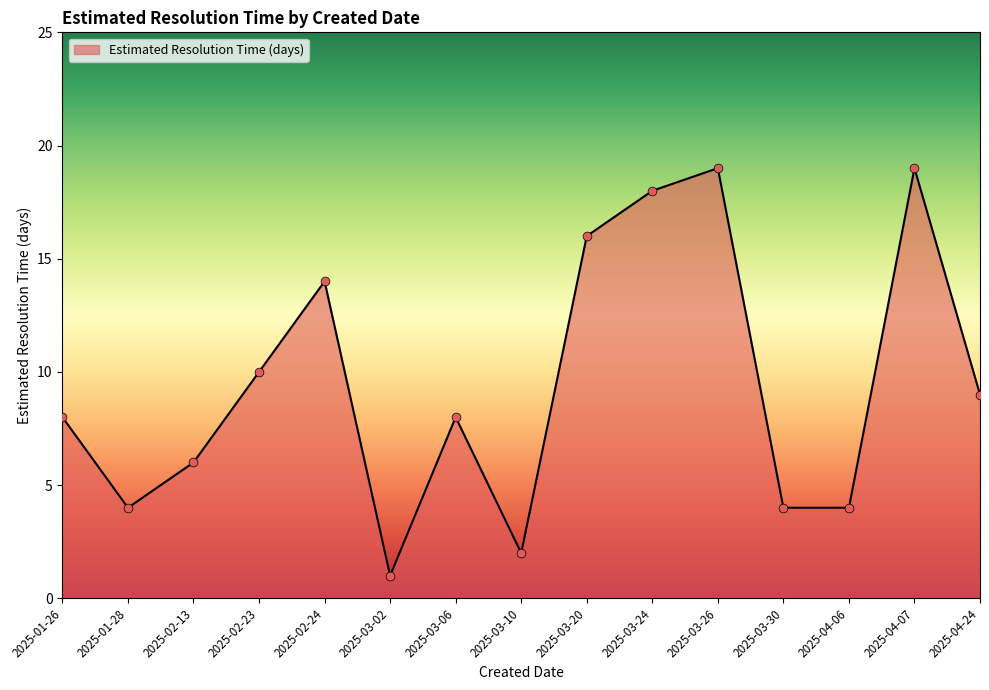

Between 2025-01-28 and 2025-03-26, which is larger?

2025-03-26